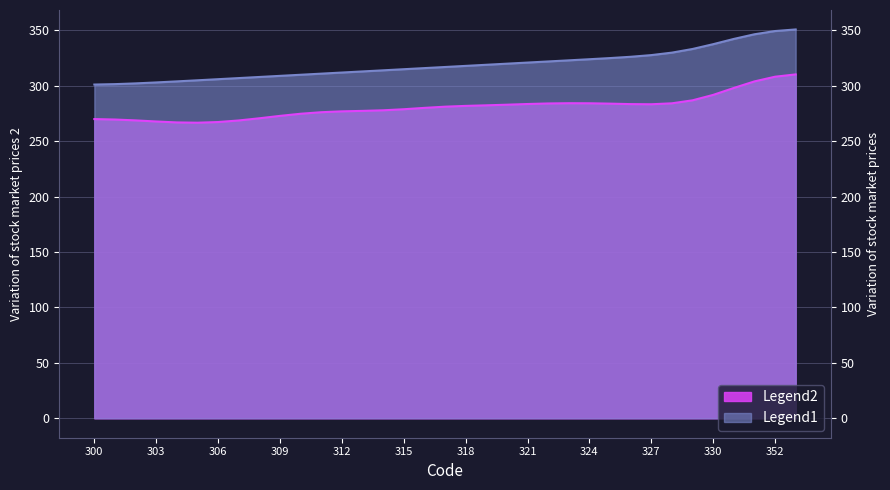

True or false: the data shows 327.7 at 327.

True